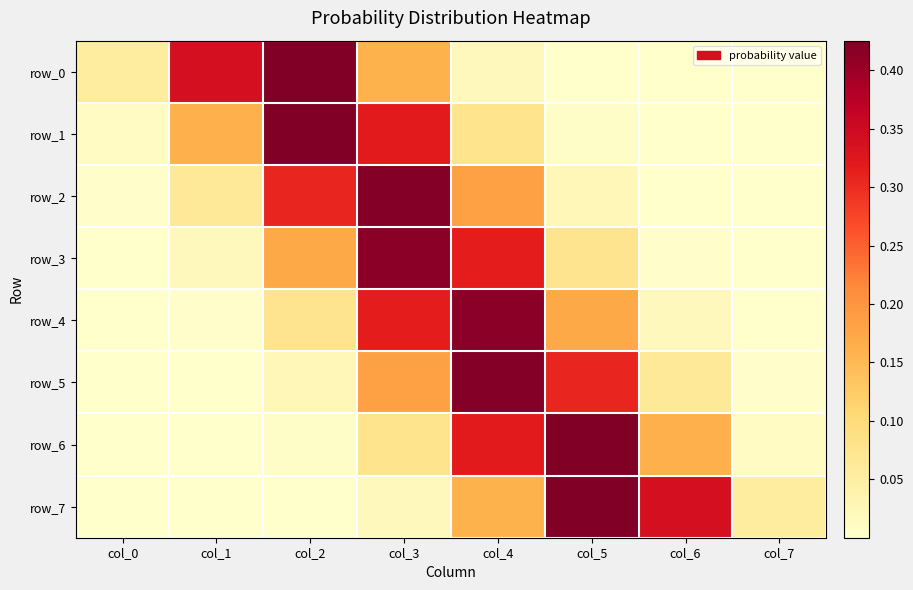

Reading right to left, list all the values displayed in this chart.

row_0: col_7=0.0	col_6=0.0	col_5=0.0	col_4=0.0	col_3=0.2	col_2=0.4	col_1=0.3	col_0=0.1
row_1: col_7=0.0	col_6=0.0	col_5=0.0	col_4=0.1	col_3=0.3	col_2=0.4	col_1=0.2	col_0=0.0
row_2: col_7=0.0	col_6=0.0	col_5=0.0	col_4=0.2	col_3=0.4	col_2=0.3	col_1=0.1	col_0=0.0
row_3: col_7=0.0	col_6=0.0	col_5=0.1	col_4=0.3	col_3=0.4	col_2=0.2	col_1=0.0	col_0=0.0
row_4: col_7=0.0	col_6=0.0	col_5=0.2	col_4=0.4	col_3=0.3	col_2=0.1	col_1=0.0	col_0=0.0
row_5: col_7=0.0	col_6=0.1	col_5=0.3	col_4=0.4	col_3=0.2	col_2=0.0	col_1=0.0	col_0=0.0
row_6: col_7=0.0	col_6=0.2	col_5=0.4	col_4=0.3	col_3=0.1	col_2=0.0	col_1=0.0	col_0=0.0
row_7: col_7=0.1	col_6=0.3	col_5=0.4	col_4=0.2	col_3=0.0	col_2=0.0	col_1=0.0	col_0=0.0